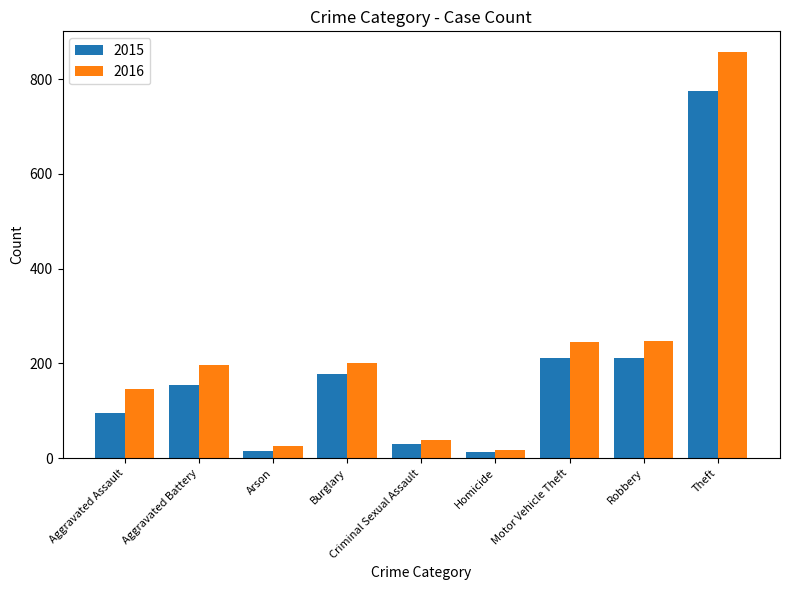

What is the total value across all series at Aggravated Battery?

350